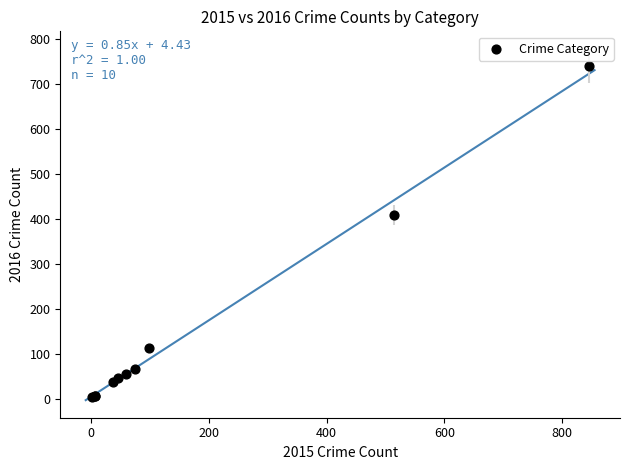

What Y value in the scatter plot is closest to 372?

409